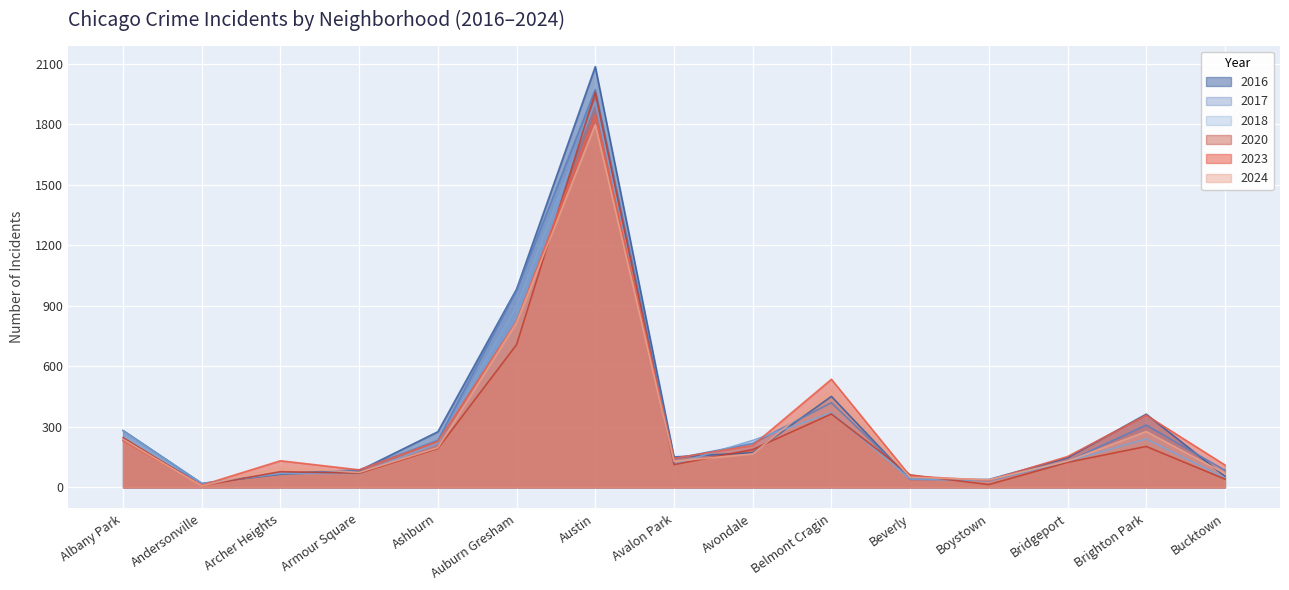

Which series has the largest range (max minus min)?

2016